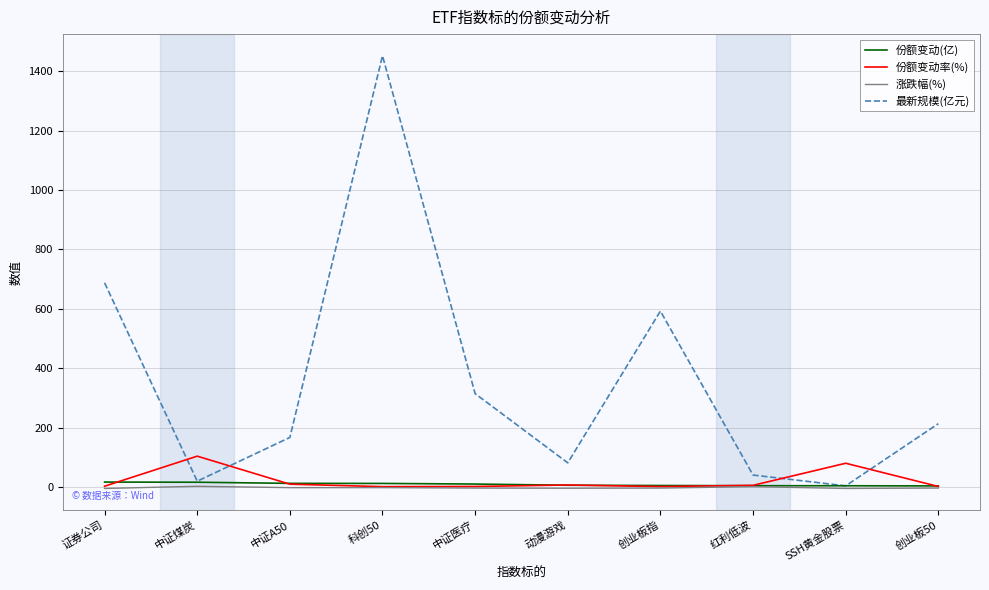

Is this an area chart (filled region under the line)?

No